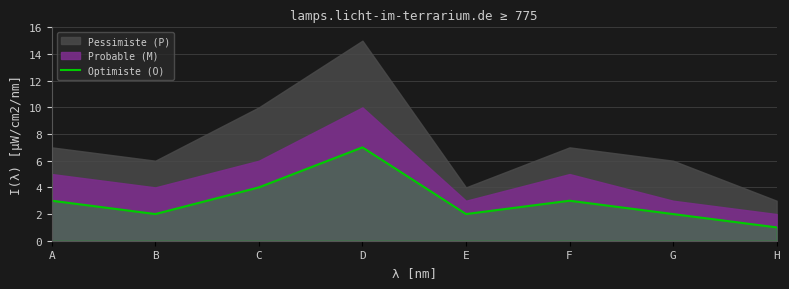

Reading right to left, what are all the values shown in this chart?

H=1	G=2	F=3	E=2	D=7	C=4	B=2	A=3